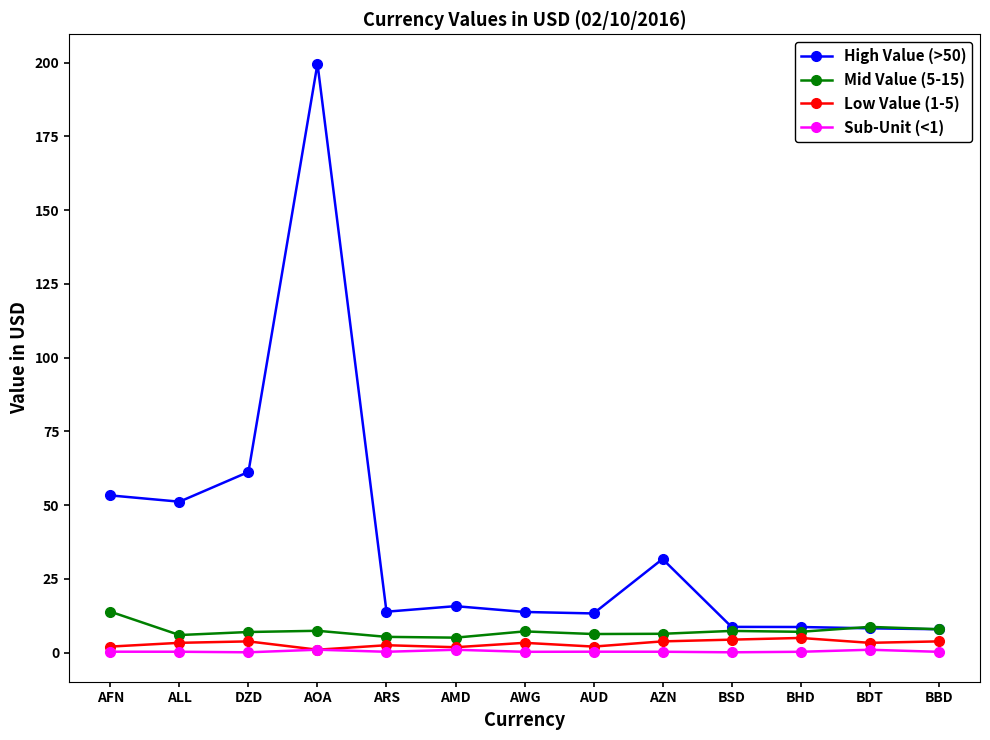

True or false: Sub-Unit (<1) and High Value (>50) cross at least once.

False